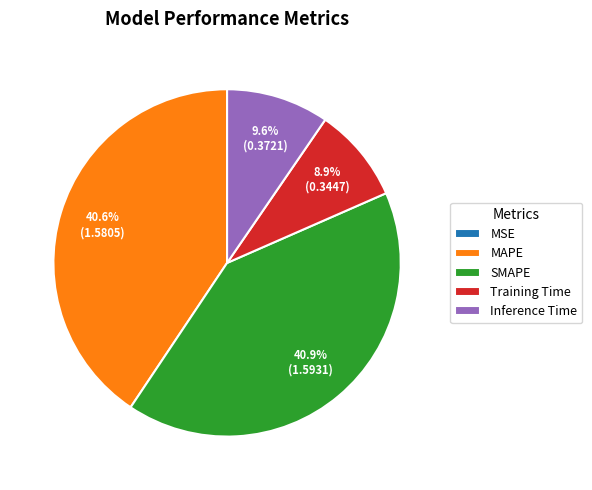

How much of the chart is everything except Inference Time?

90.4%